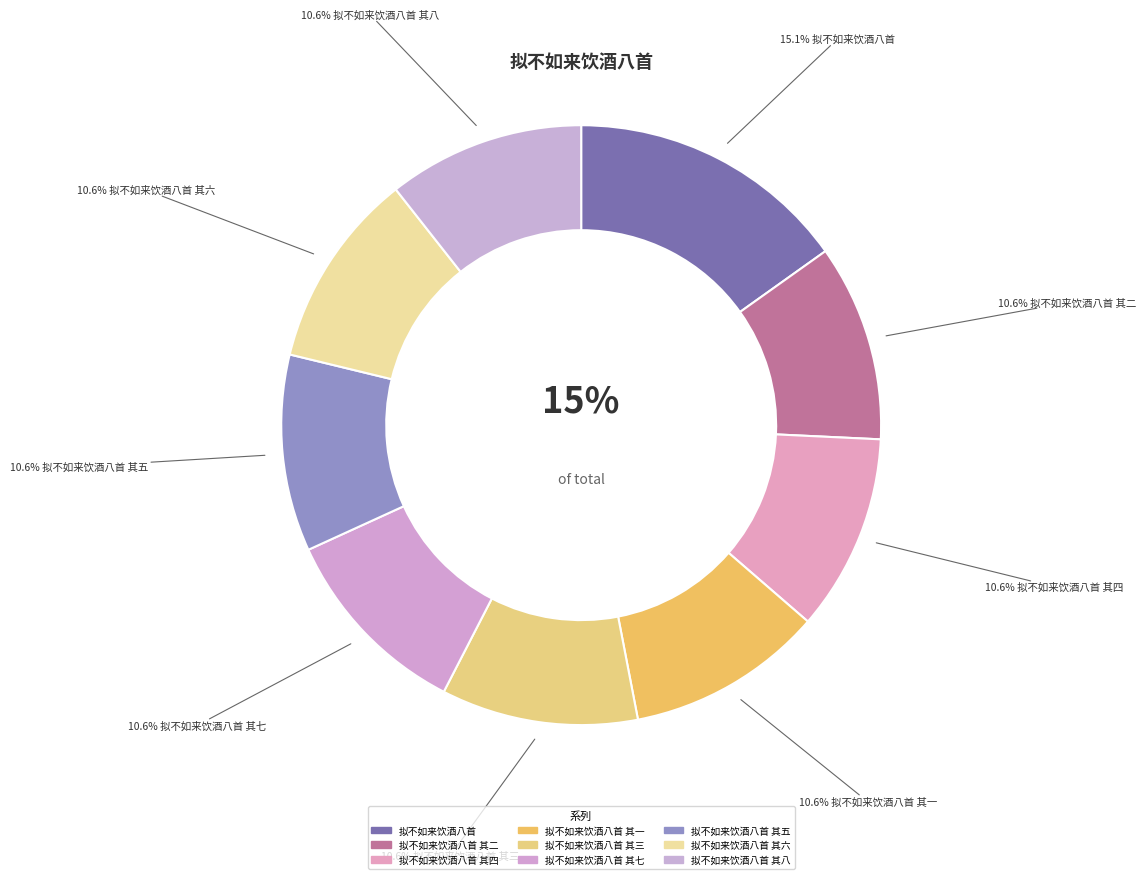

To the nearest percent, what portion does 拟不如来饮酒八首 其一 represent?

11%